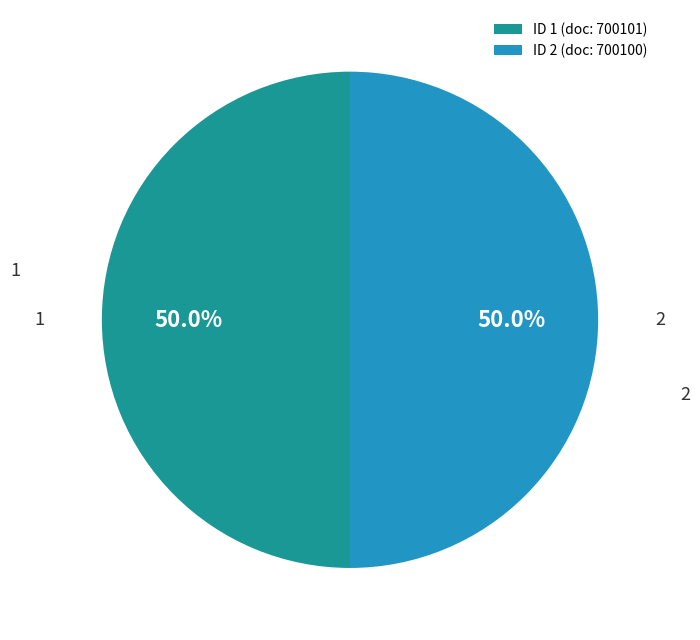

Approximately how many times larger is the value at ID 1 (doc: 700101) compared to ID 2 (doc: 700100)?

1.0